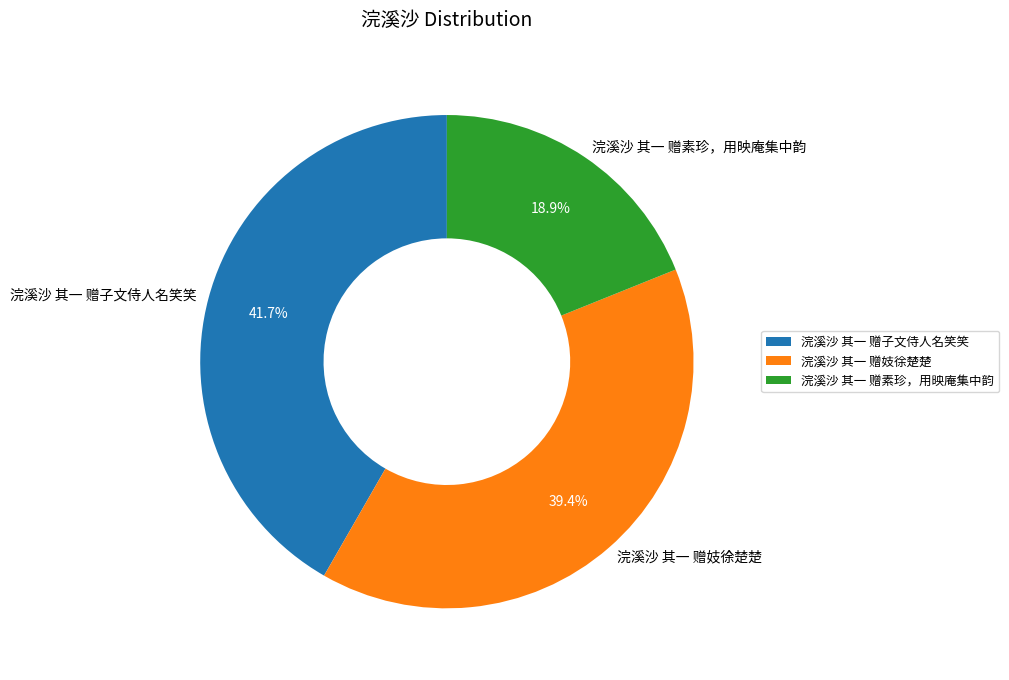

What is the total percentage of 浣溪沙 其一 赠子文侍人名笑笑 and 浣溪沙 其一 赠妓徐楚楚?

81.1%